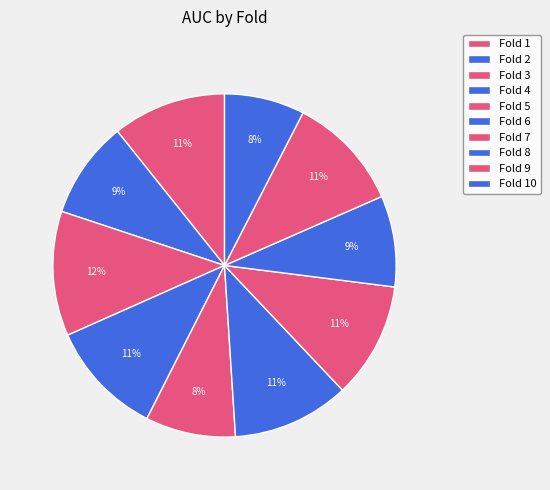

How many segments does this pie chart have?

10